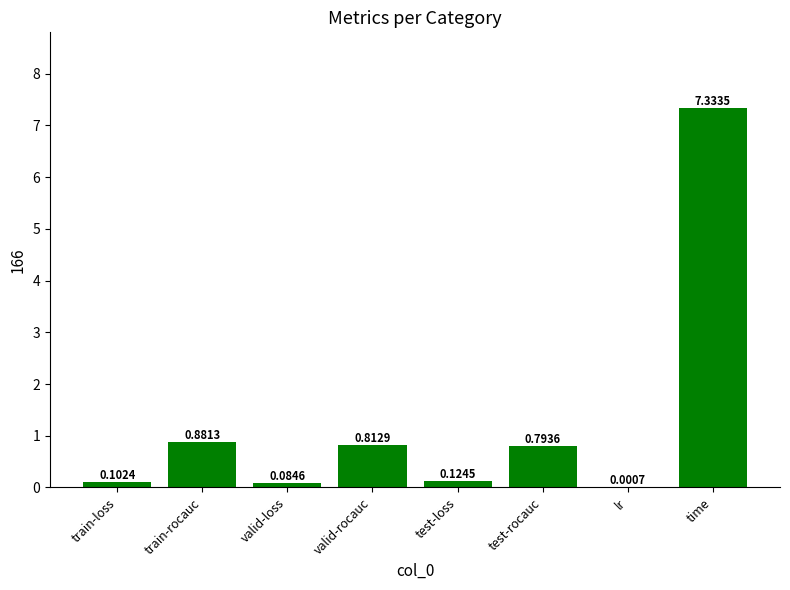

What is the sum of the values at train-rocauc and time?

8.2